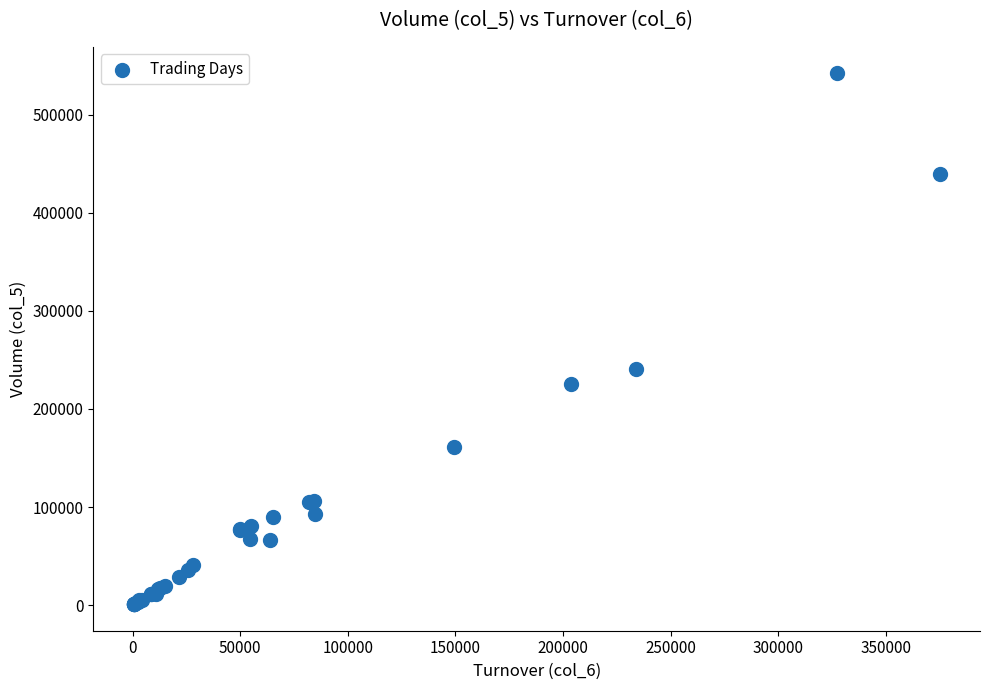

What Y value in the scatter plot is closest to 271500?

241000